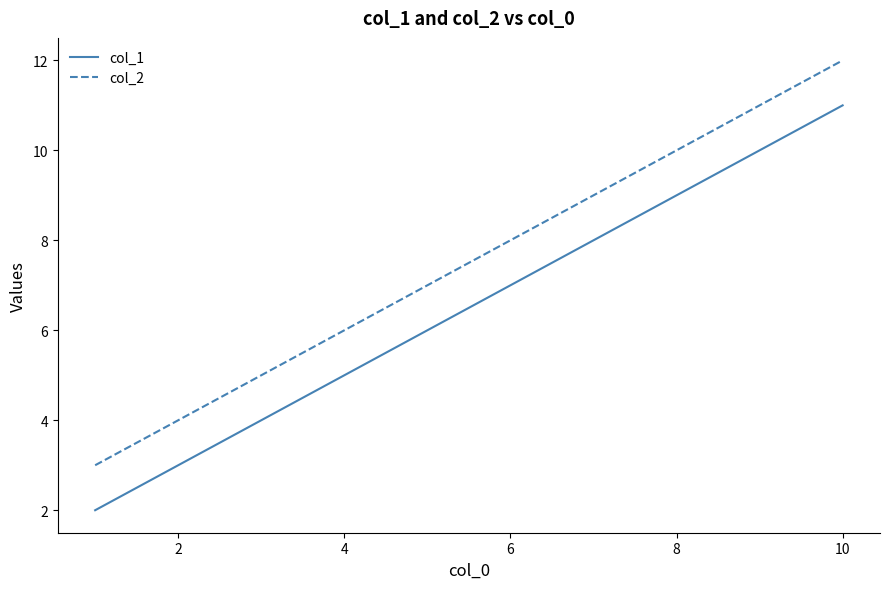

How many distinct data groups are displayed?

2